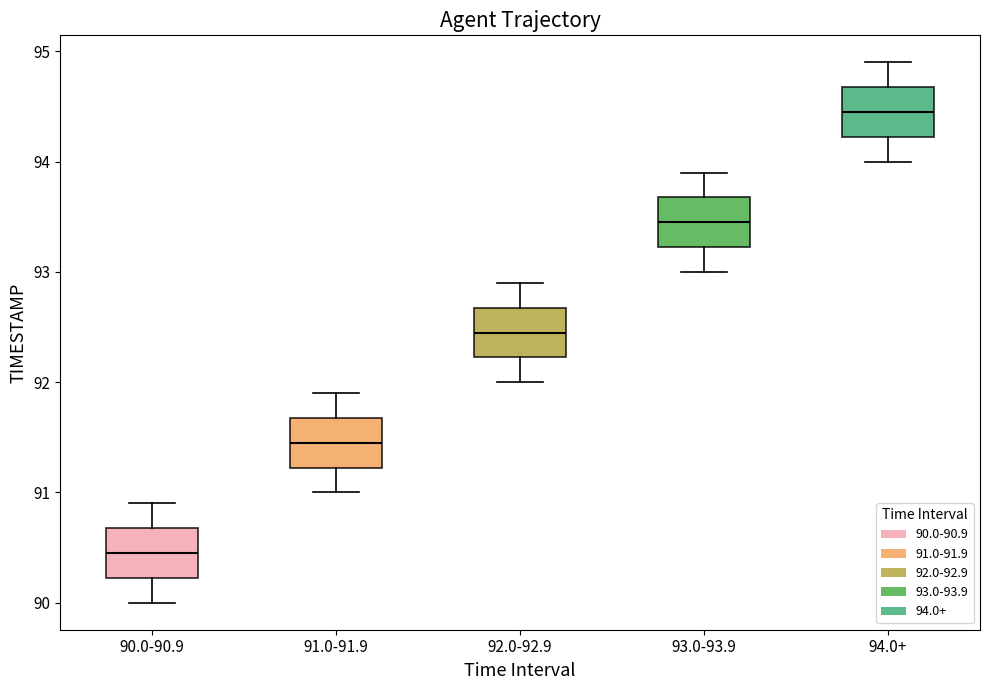

Reading left to right, transcribe this box plot: for each box, give where its median line is, the range the box spans, and where its two whiskers end, as read against the y-axis. The values are not printed on the chart, so give them approximately, as read against the axis.

90.0-90.9: median 90.5, box 90.2 to 90.7, whiskers 90.0 to 90.9
91.0-91.9: median 91.5, box 91.2 to 91.7, whiskers 91.0 to 91.9
92.0-92.9: median 92.5, box 92.2 to 92.7, whiskers 92.0 to 92.9
93.0-93.9: median 93.5, box 93.2 to 93.7, whiskers 93.0 to 93.9
94.0+: median 94.5, box 94.2 to 94.7, whiskers 94.0 to 94.9